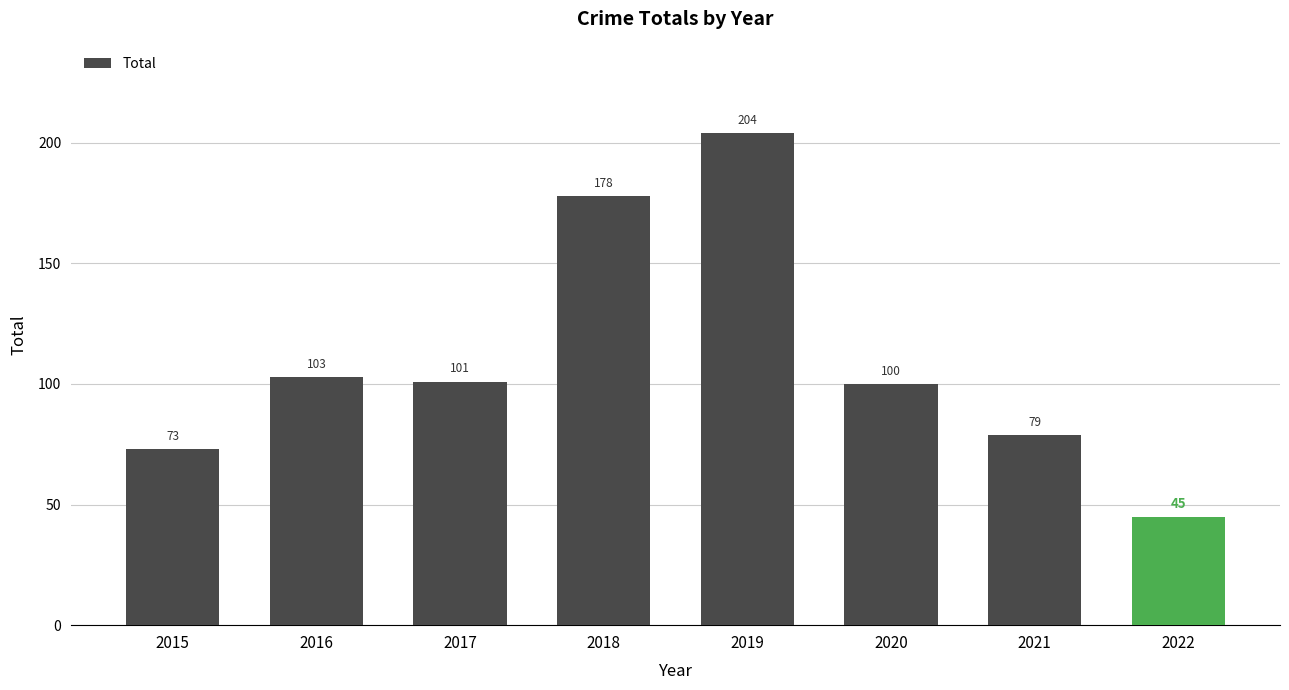

What is the sum of all values?

883